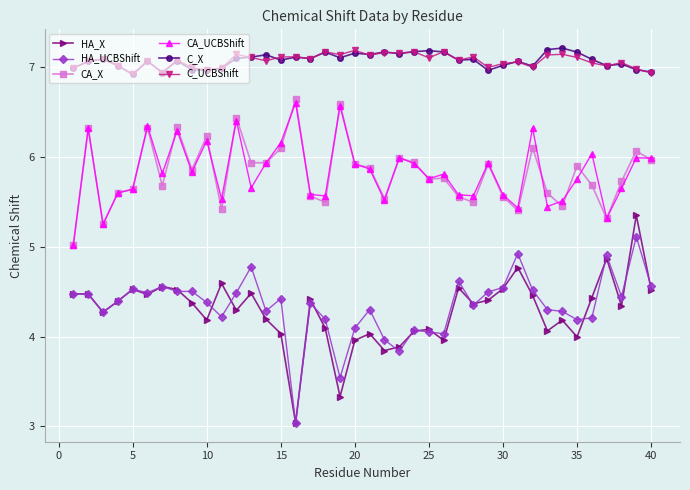

True or false: C_UCBShift has more than 2 points higher than both neighbors.

True